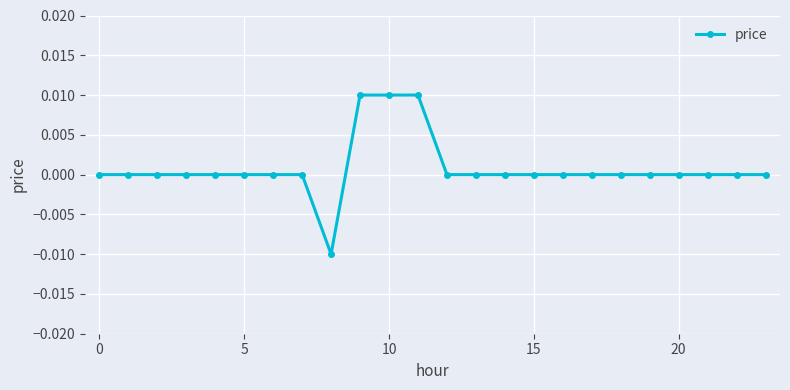

How many interior local valleys (lower than both neighbors) does the data have?

1